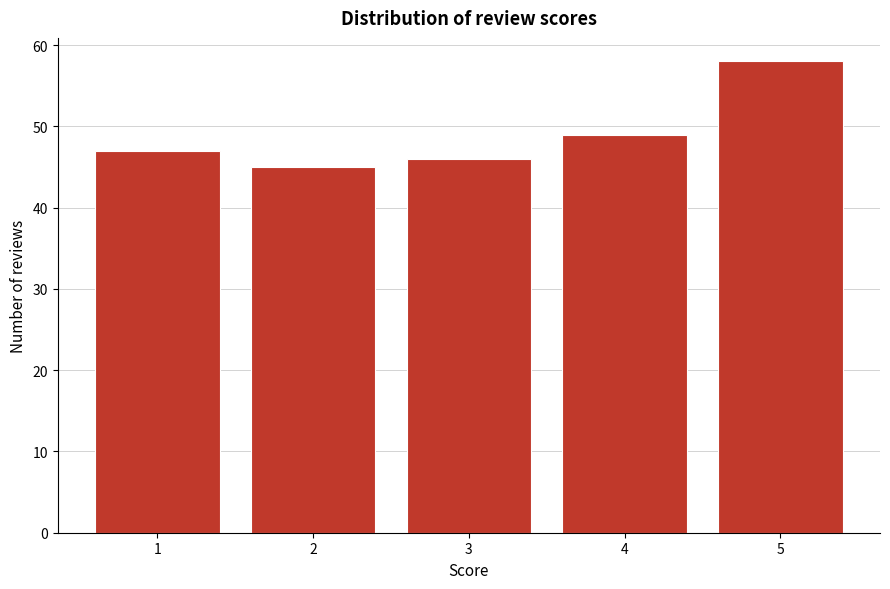

Reading right to left, transcribe all the data shown in this chart.

58	49	46	45	47